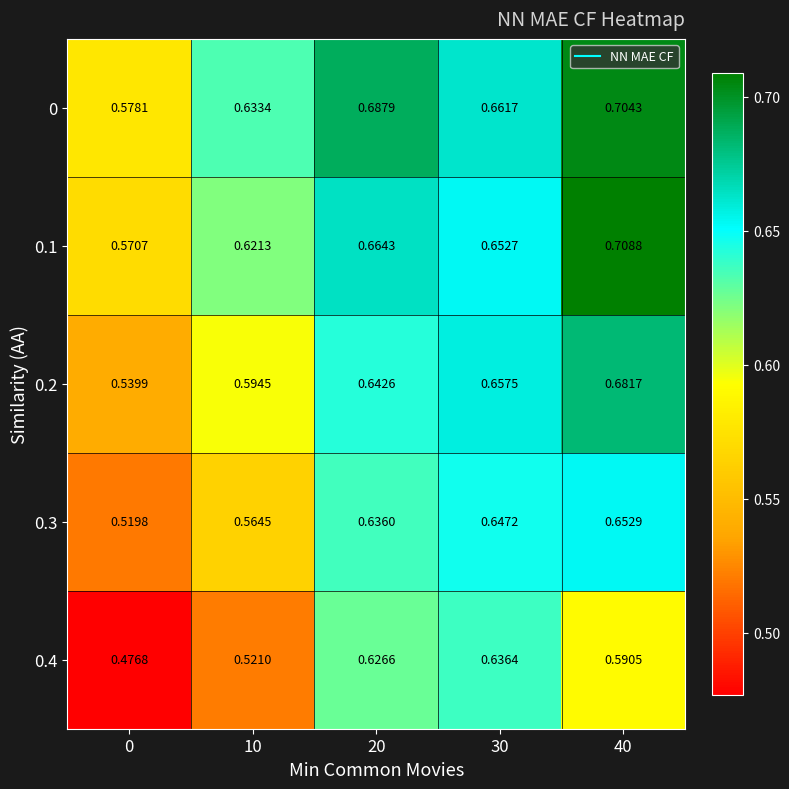

At which category is the sum across all series the highest?

40